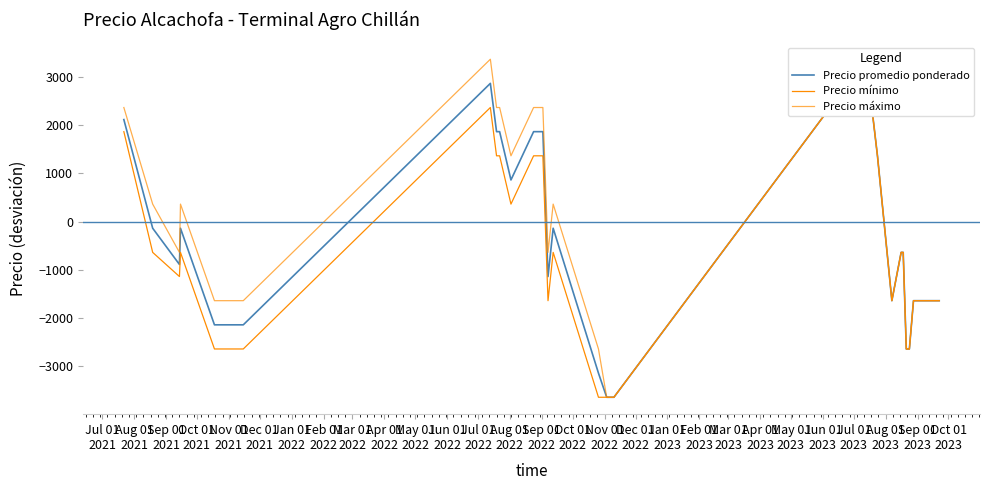

Does the chart display data point markers on the line(s)?

No